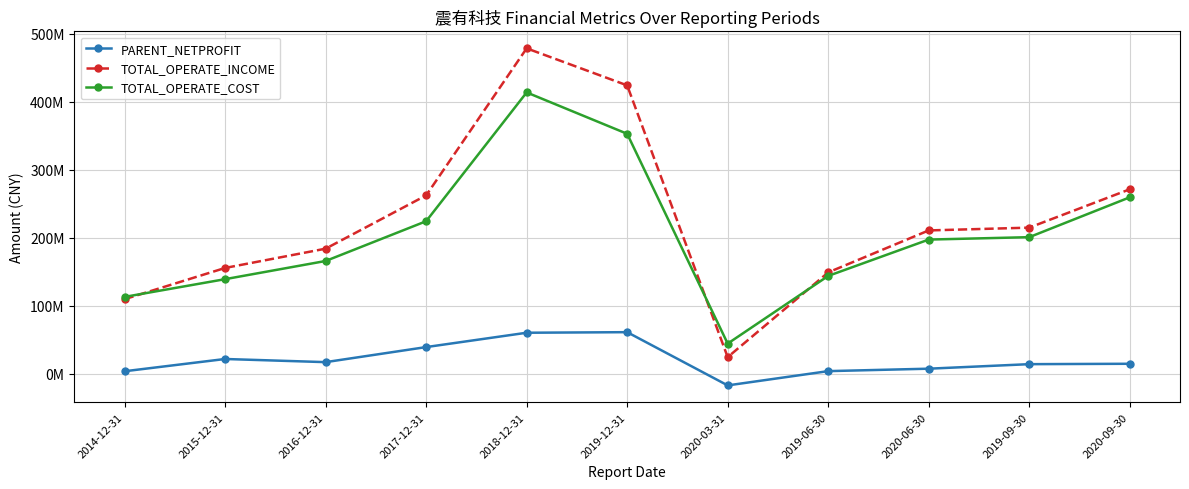

The PARENT_NETPROFIT series shows 3726294.2 at 2019-06-30. True or false?

True